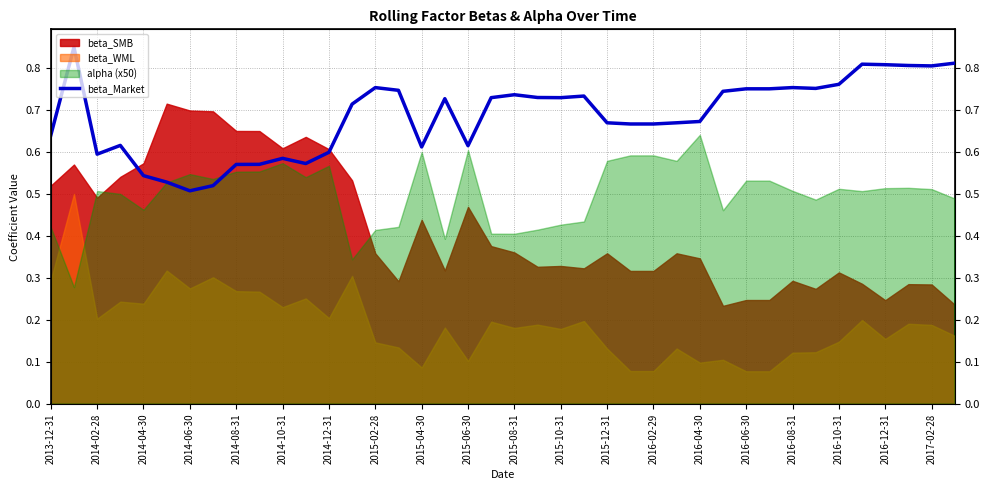

What value does the data have at 2017-02-28?

0.8